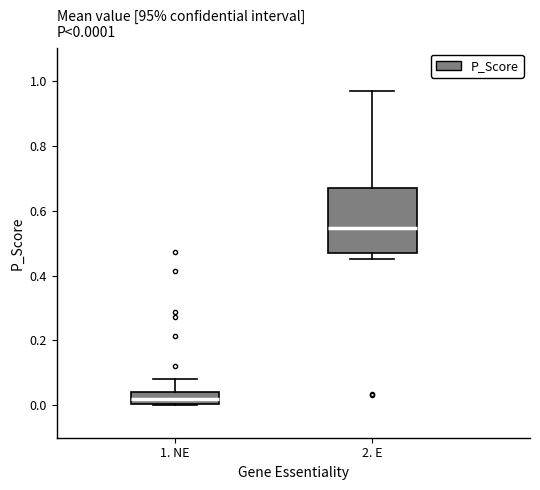

Which box's median line is the lowest?

1. NE